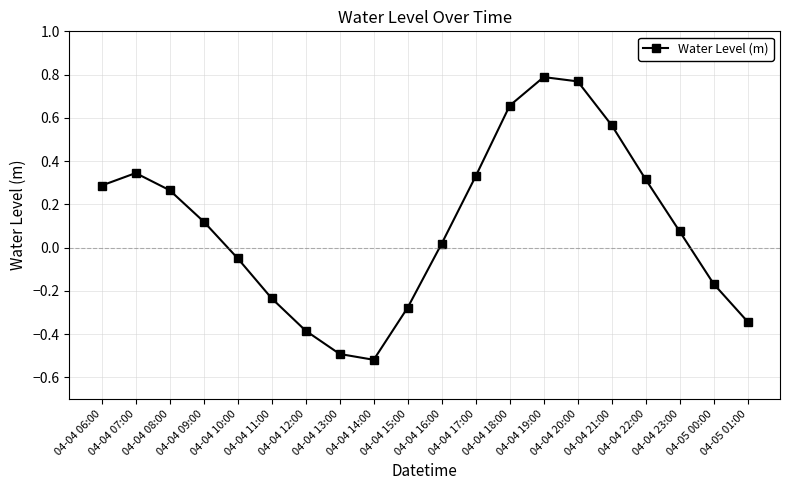

How many series are shown in this chart?

1